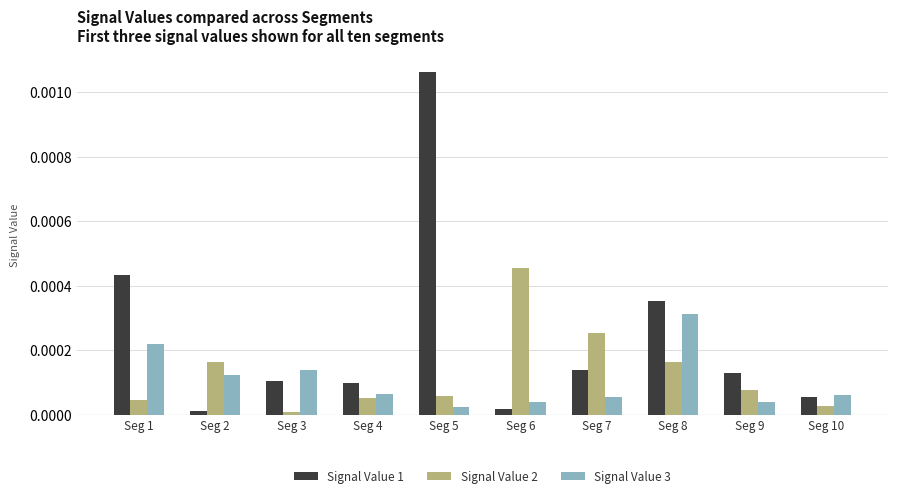

Rank the series by their average value, from highest to lowest.

Signal Value 1, Signal Value 2, Signal Value 3